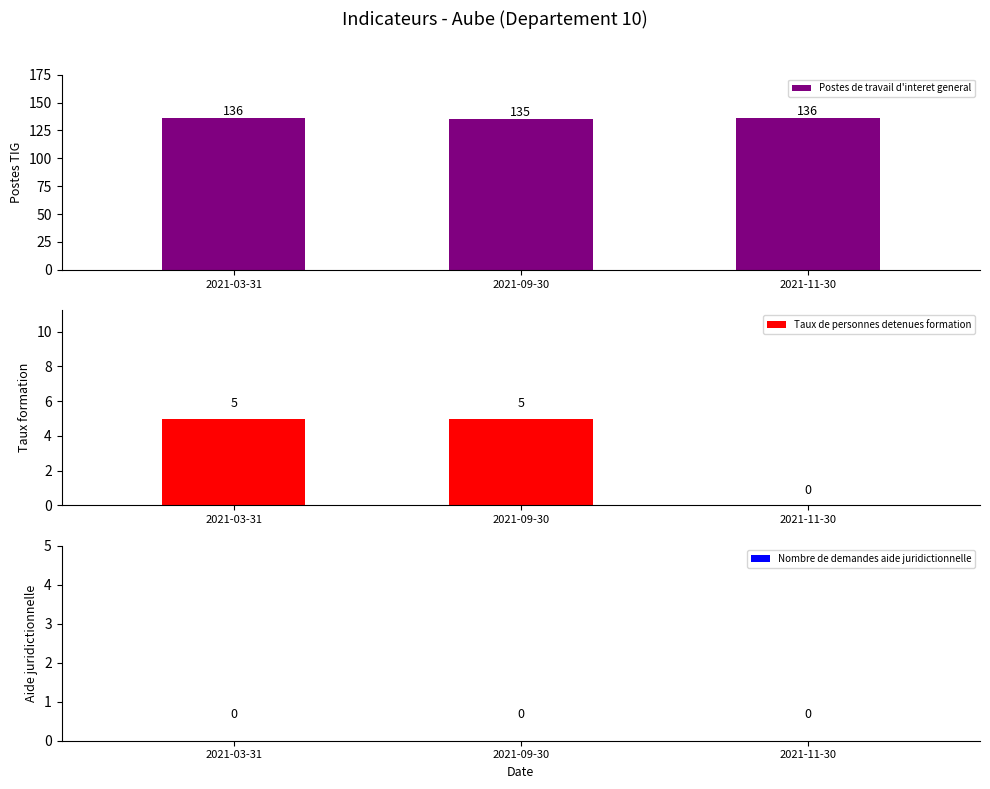

What is the sum of the Taux de personnes detenues formation values at 2021-03-31 and 2021-09-30?

10